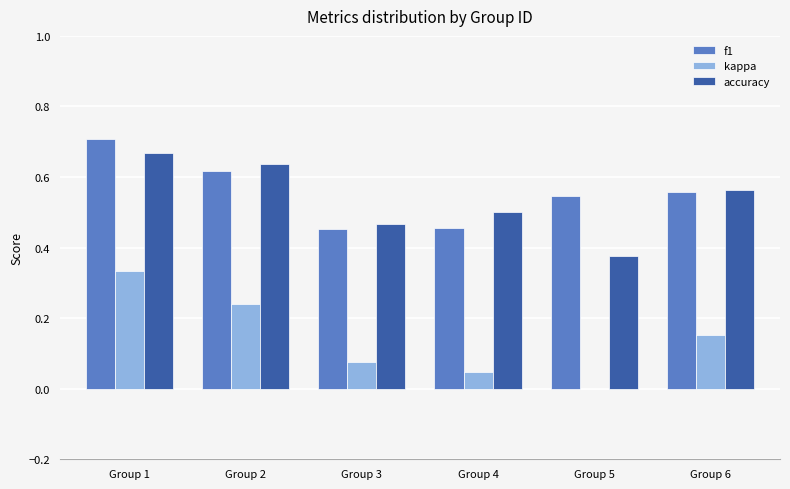

What are all the series names shown in the legend?

f1, kappa, accuracy